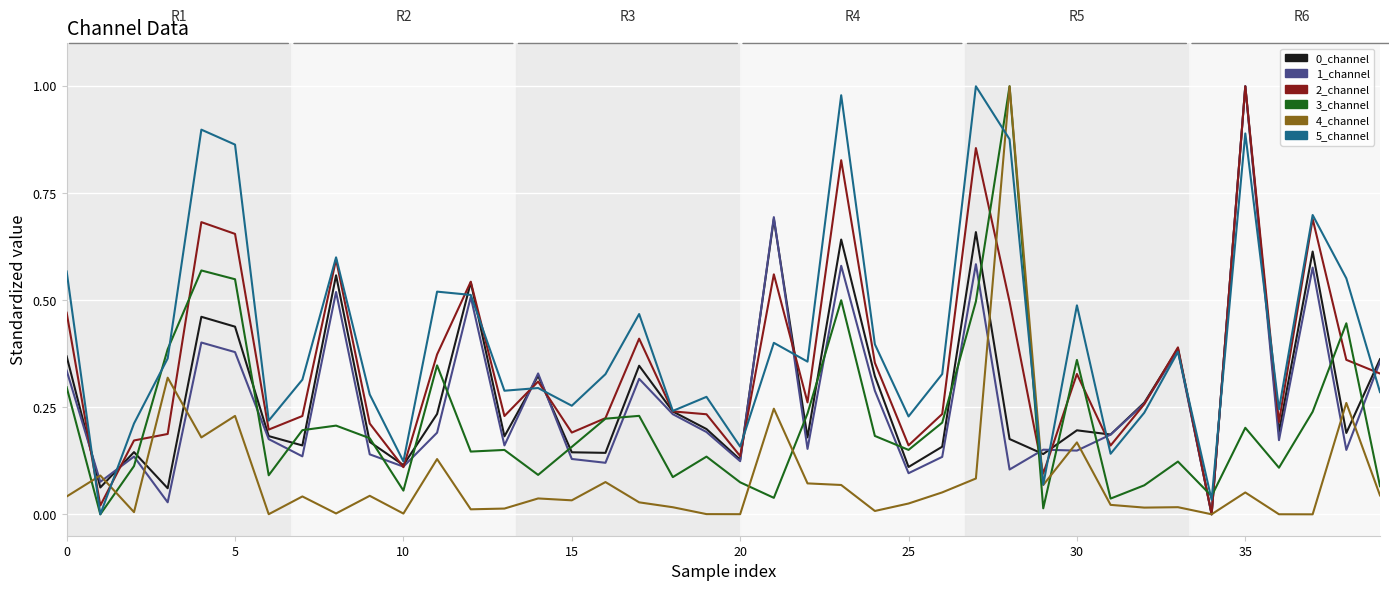

Which series has the largest total across all categories?

5_channel